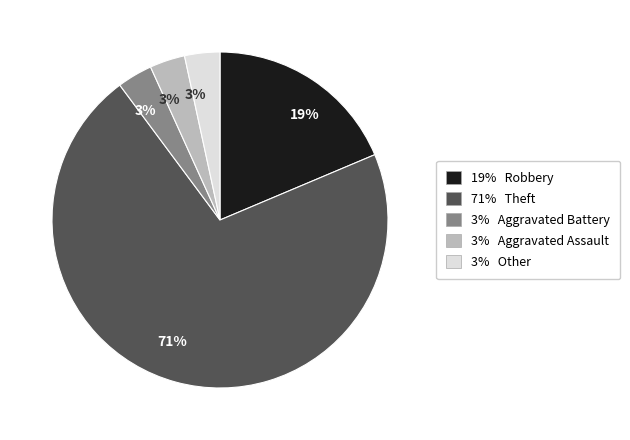

Does any single category account for the majority?

Yes